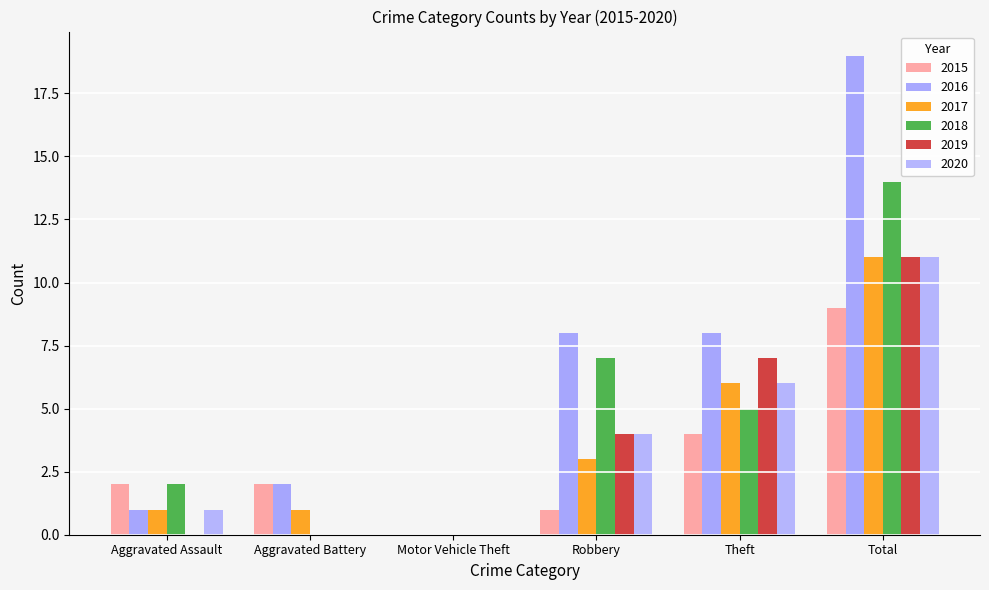

How many groups of bars are there?

6